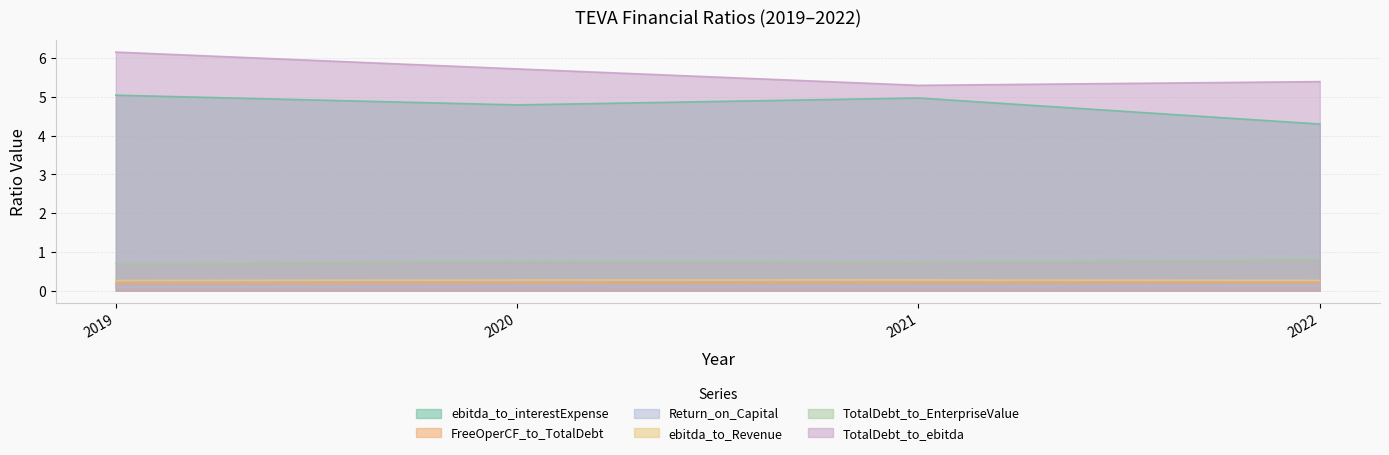

What are all the series names shown in the legend?

ebitda_to_interestExpense, FreeOperCF_to_TotalDebt, Return_on_Capital, ebitda_to_Revenue, TotalDebt_to_EnterpriseValue, TotalDebt_to_ebitda